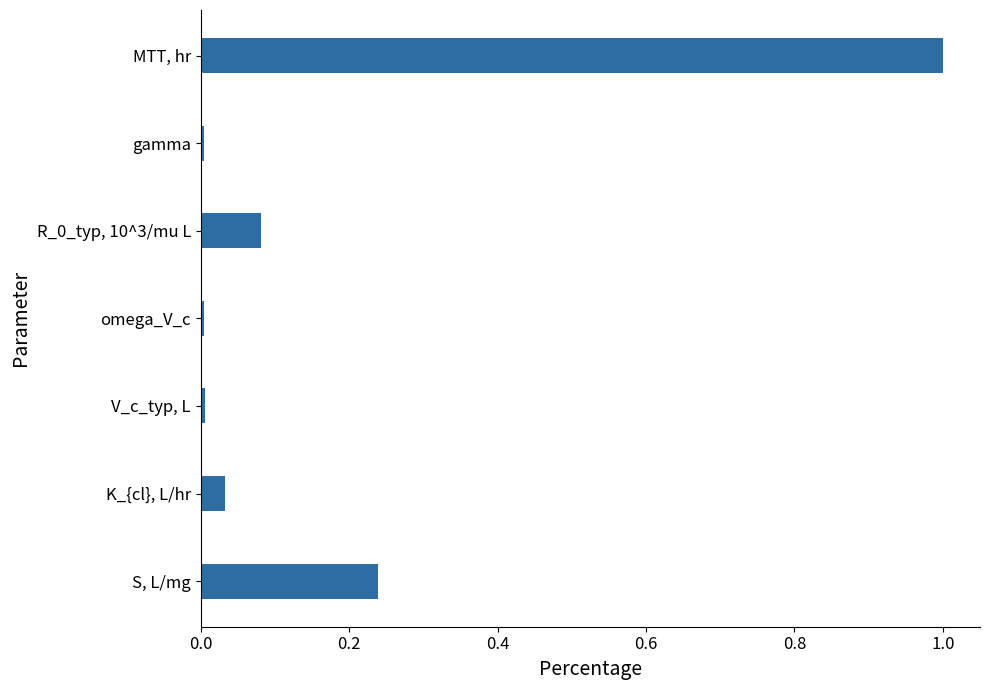

What is the change in value from K_{cl}, L/hr to MTT, hr?

+1.0